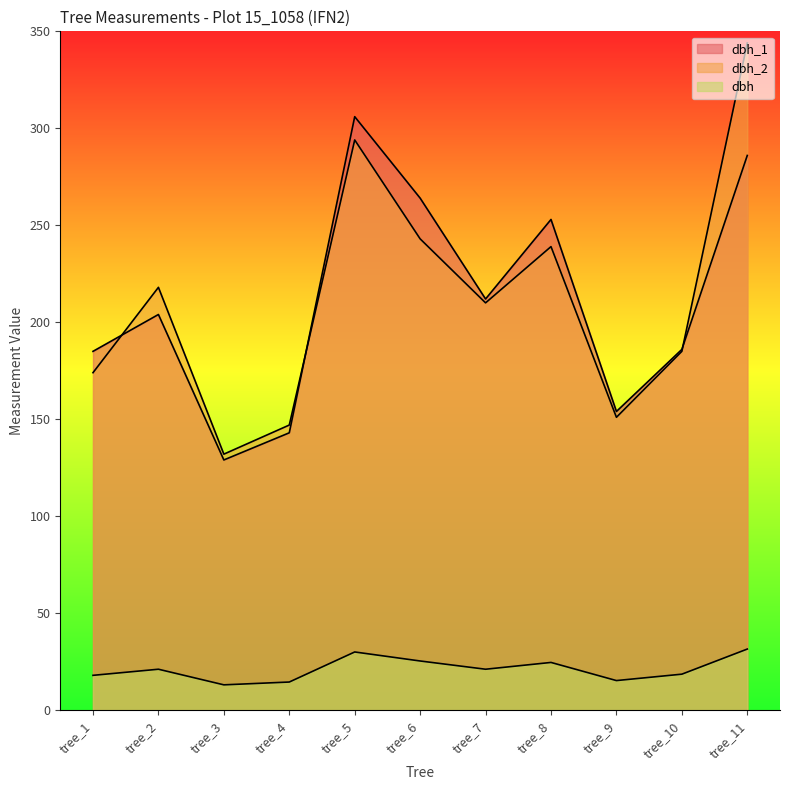

What is the value of the dbh_2 point at the 4th from the left?

147.0